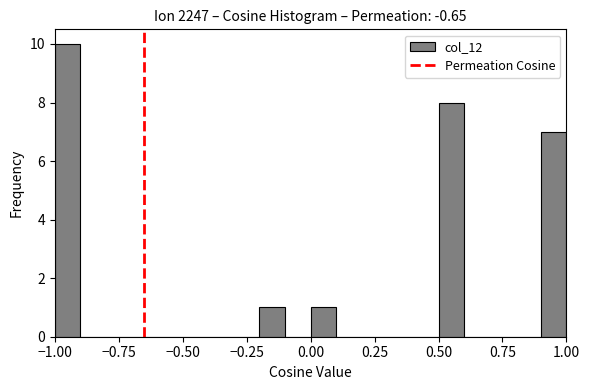

Read against the x-axis, roughly where is the centre of the tallest bar?

-0.95